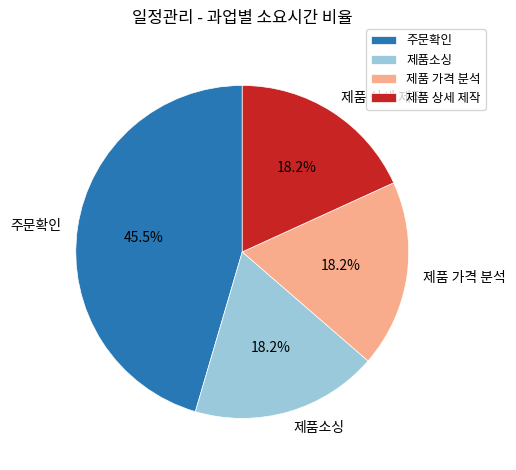

Does 제품 상세 제작 represent more than half of the total?

No